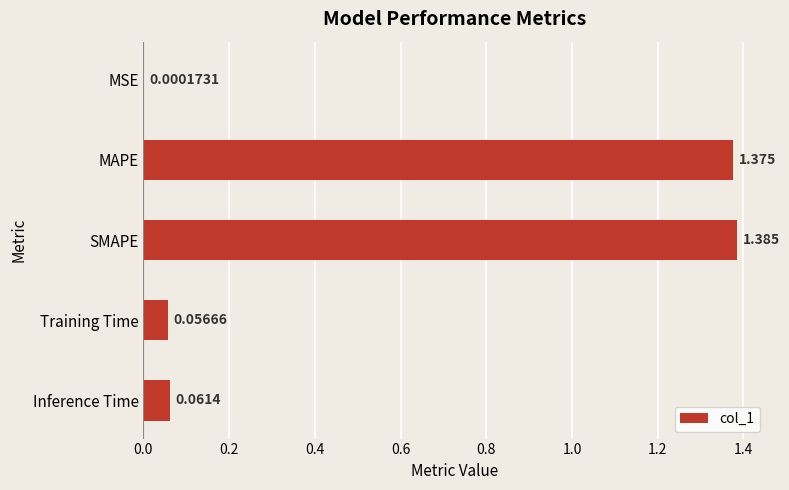

Between MSE and SMAPE, which is larger?

SMAPE